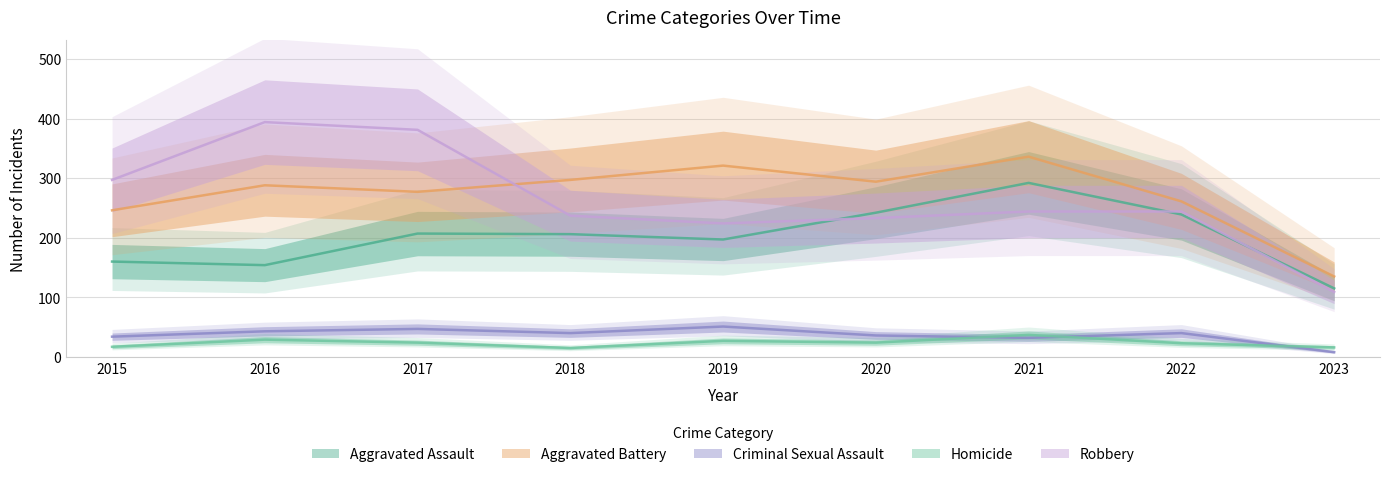

What are all the series names shown in the legend?

Aggravated Assault, Aggravated Battery, Criminal Sexual Assault, Homicide, Robbery